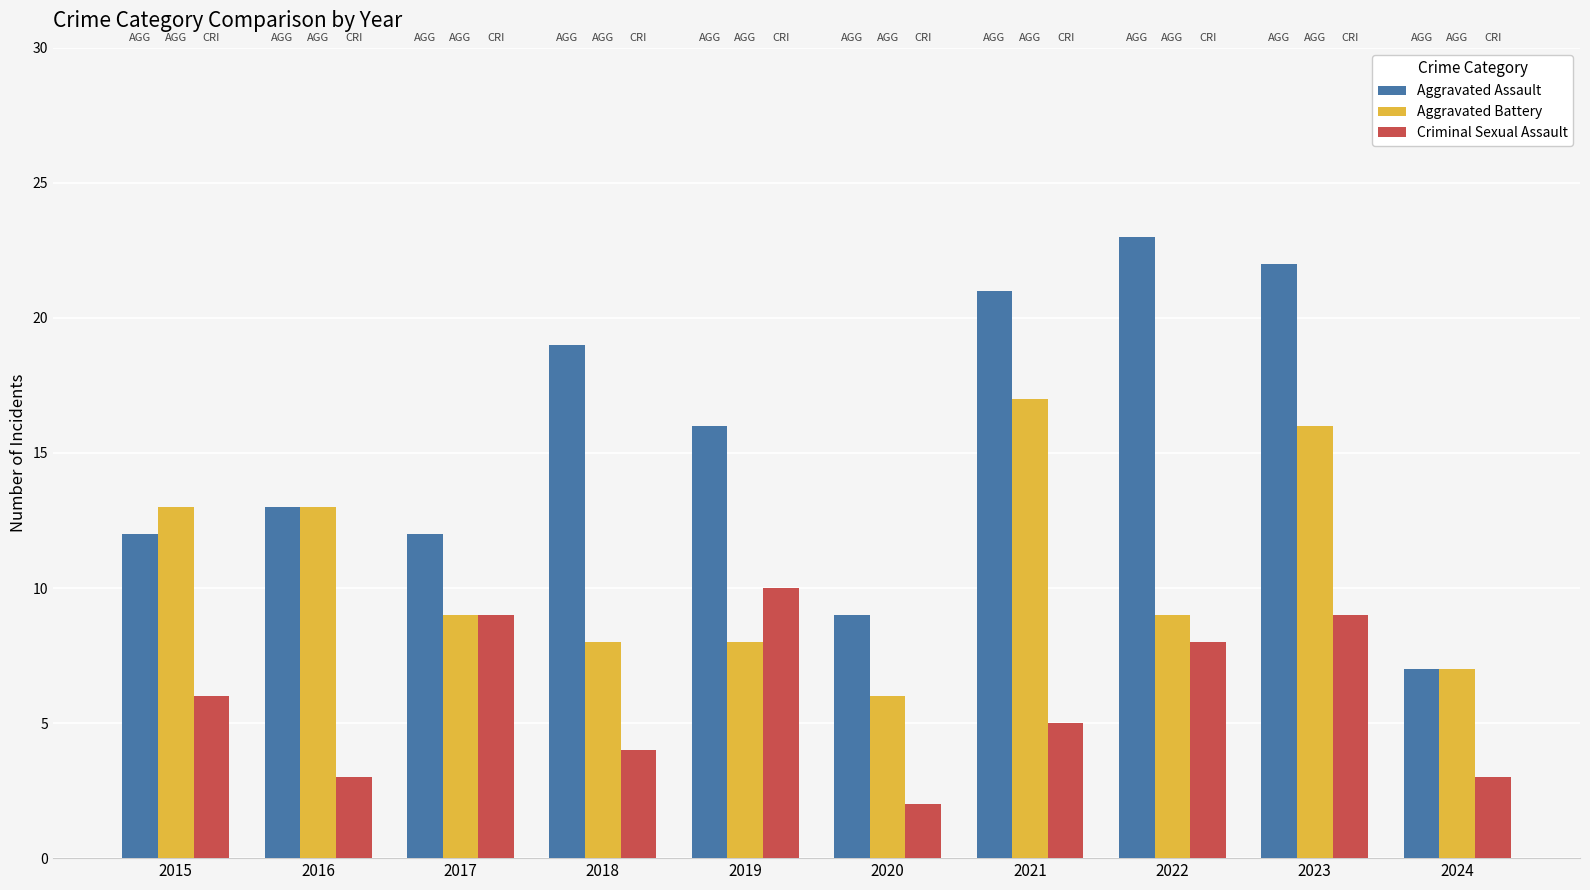

What is the spread (max minus min) of values at 2017?

3